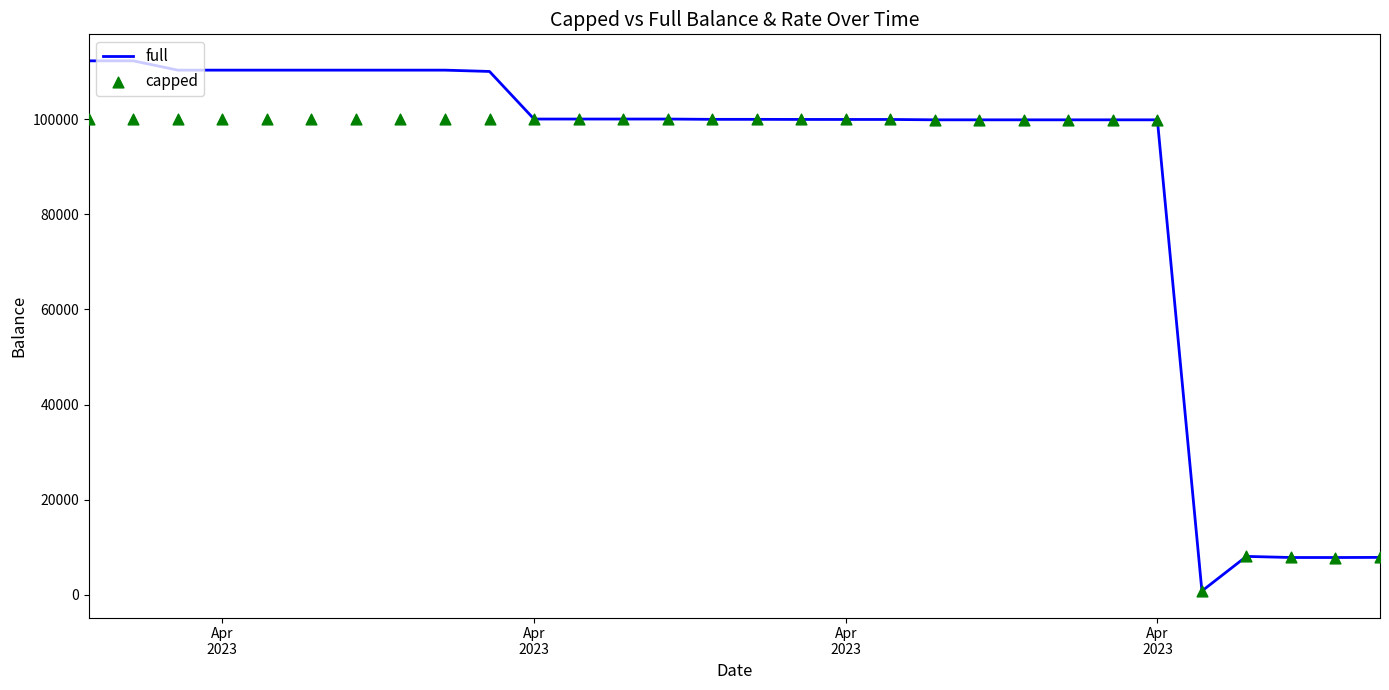

Which series has the largest Y range (max minus min)?

full